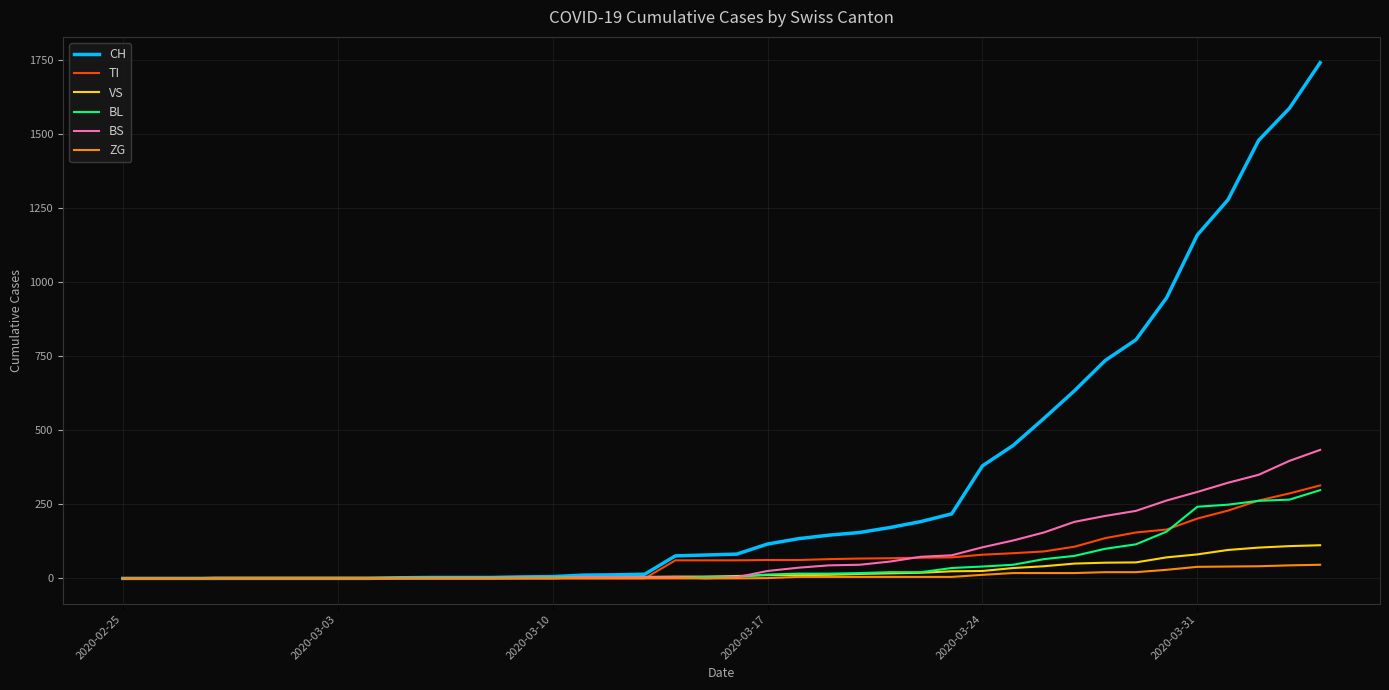

Which series has the widest spread of values?

CH